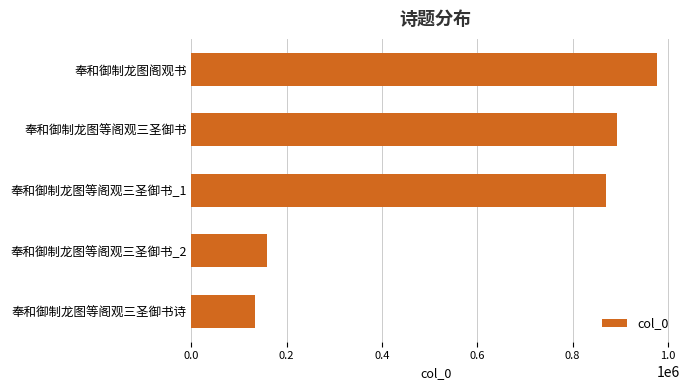

At which label is the value closest to 555269?

奉和御制龙图等阁观三圣御书_1